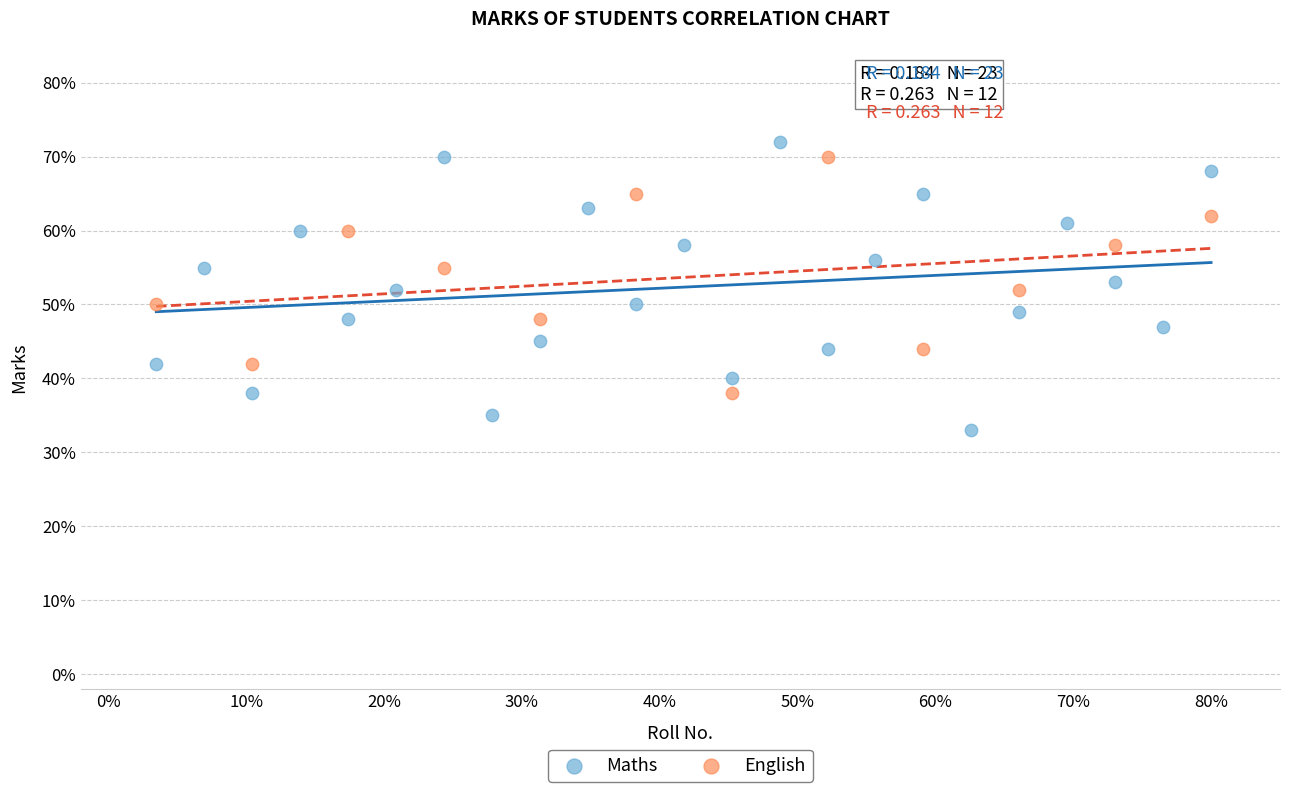

What are all the series names shown in the legend?

Maths, English